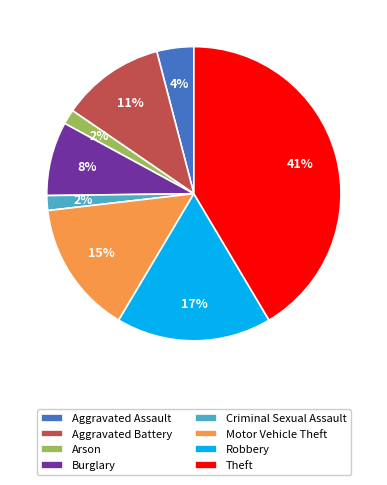

Which slice is the largest?

Theft